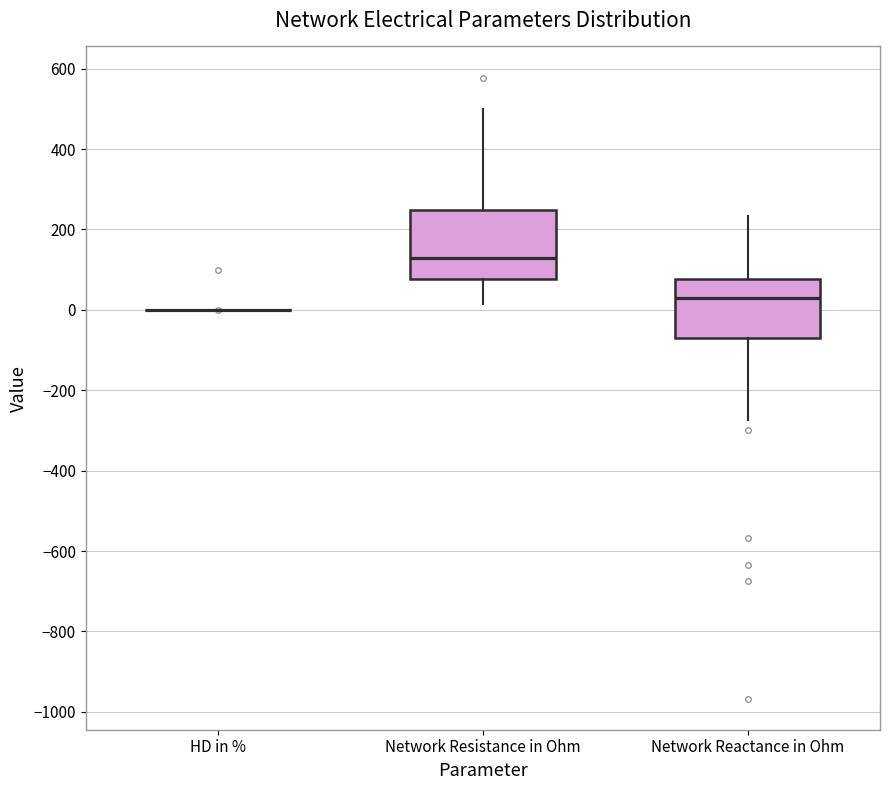

Where is the lower edge of the box for Network Resistance in Ohm on the y-axis? The values are not printed on the chart, so give them approximately, as read against the axis.

80